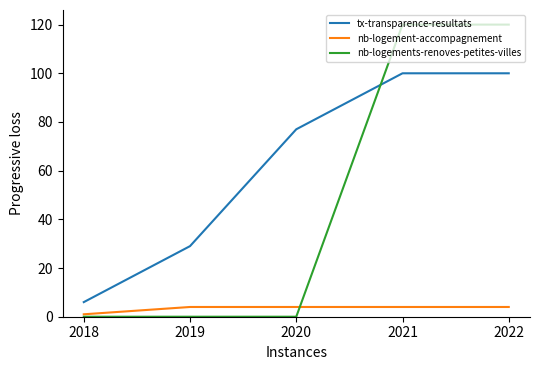

True or false: nb-logements-renoves-petites-villes has a value of 52 at 2018.

False